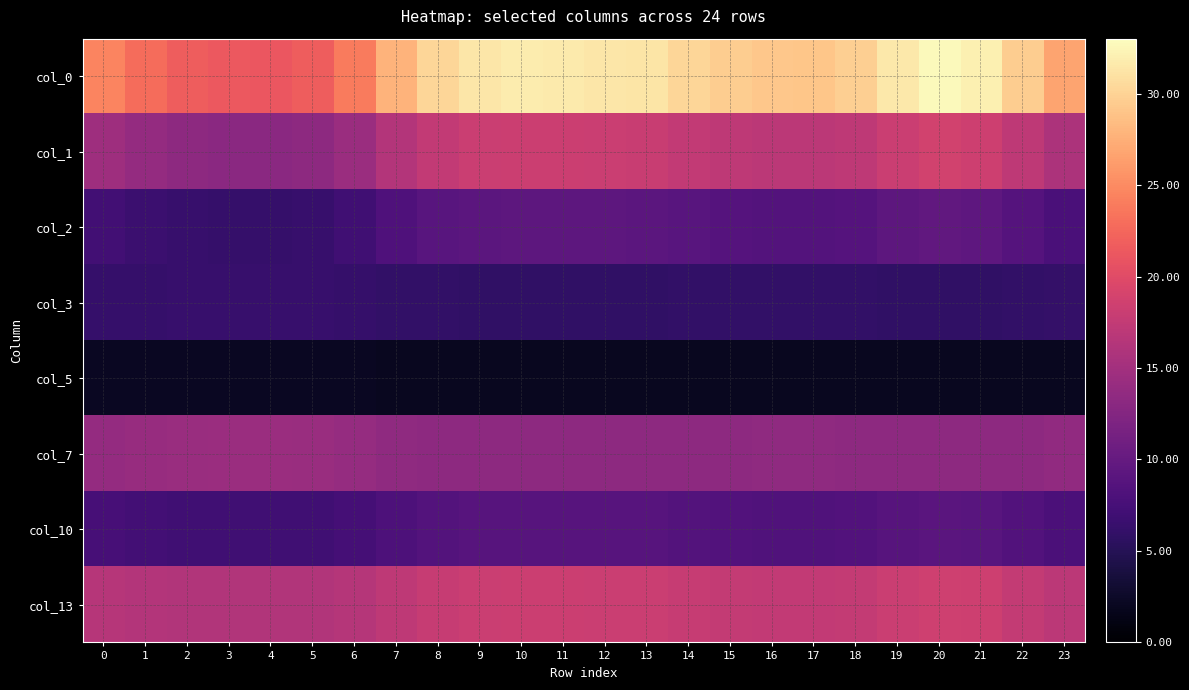

Which category has the lowest value across all series?

9